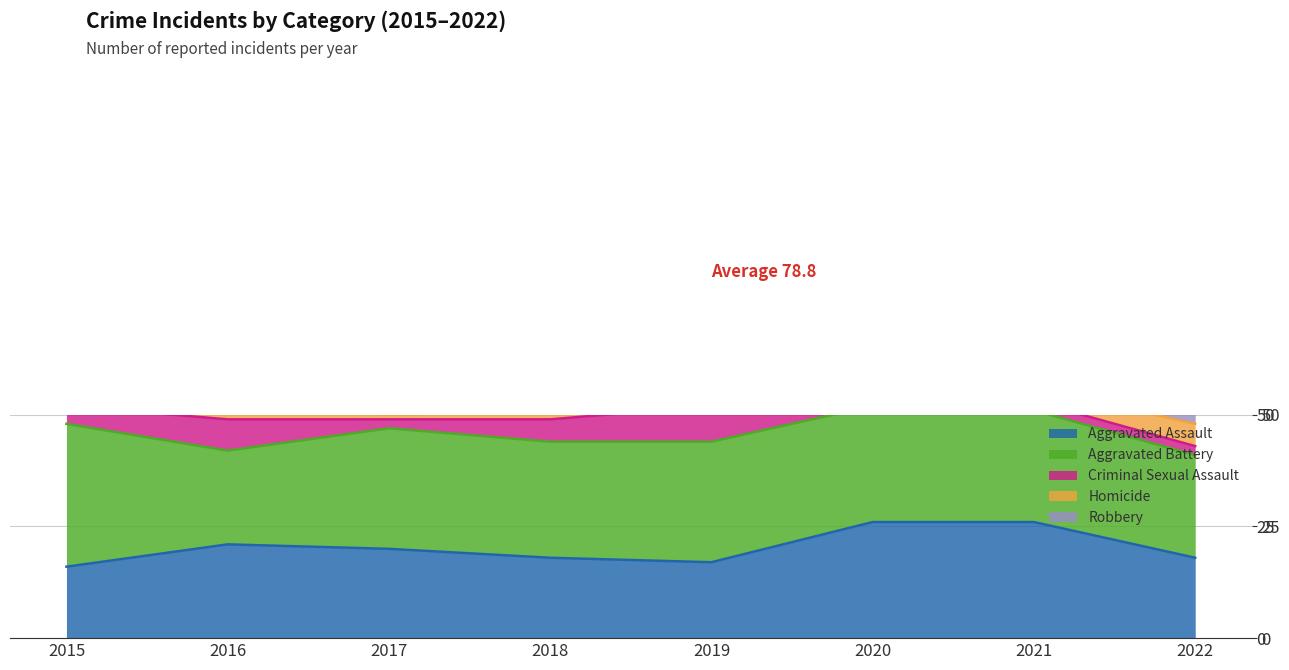

Count the Criminal Sexual Assault values in the range 2 to 7.

6